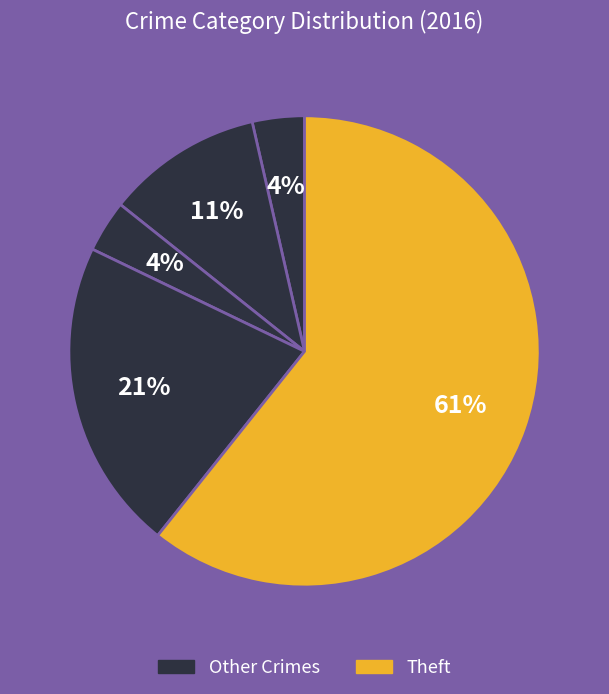

Is there a majority slice in this chart?

Yes